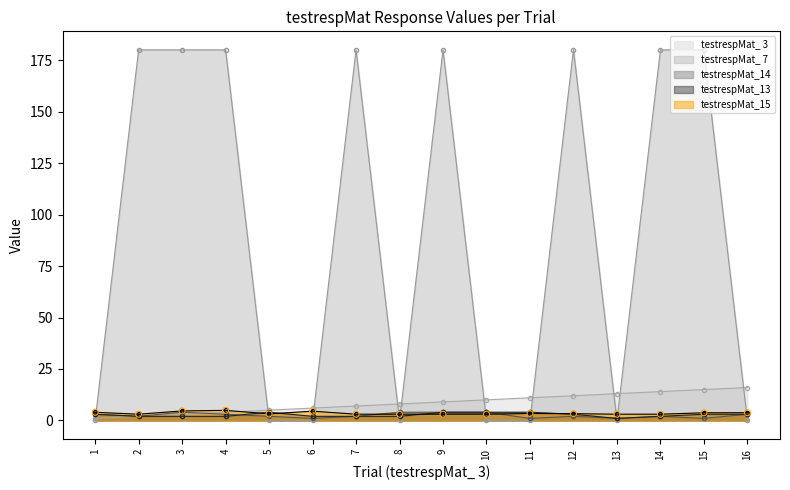

Is the value of testrespMat_13 at 3 greater than the value of testrespMat_ 7 at 5?

Yes